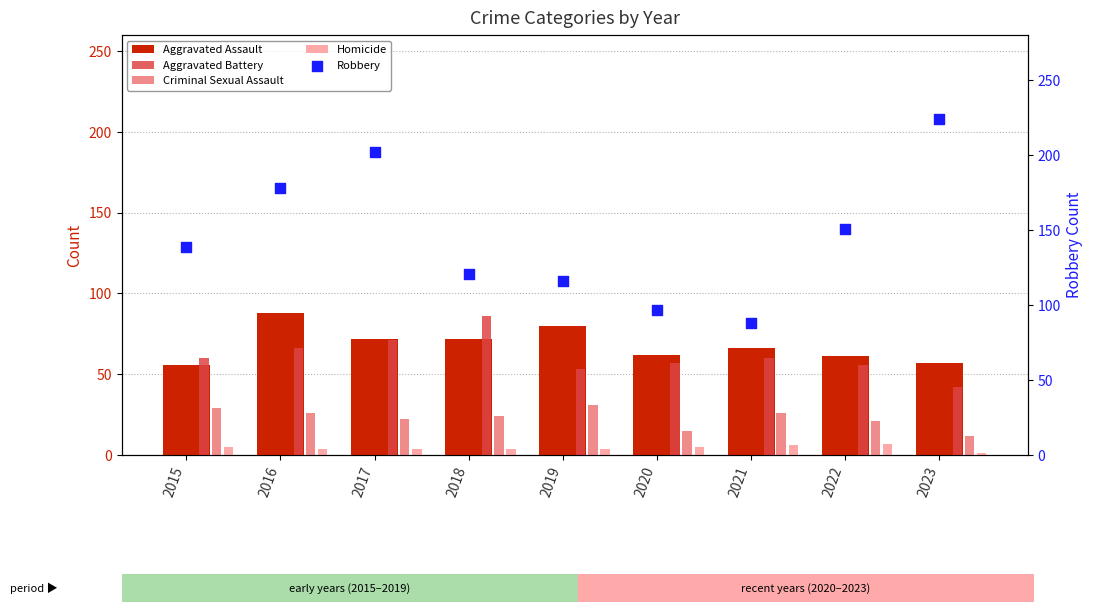

What is the total value across all series at 2020?

236